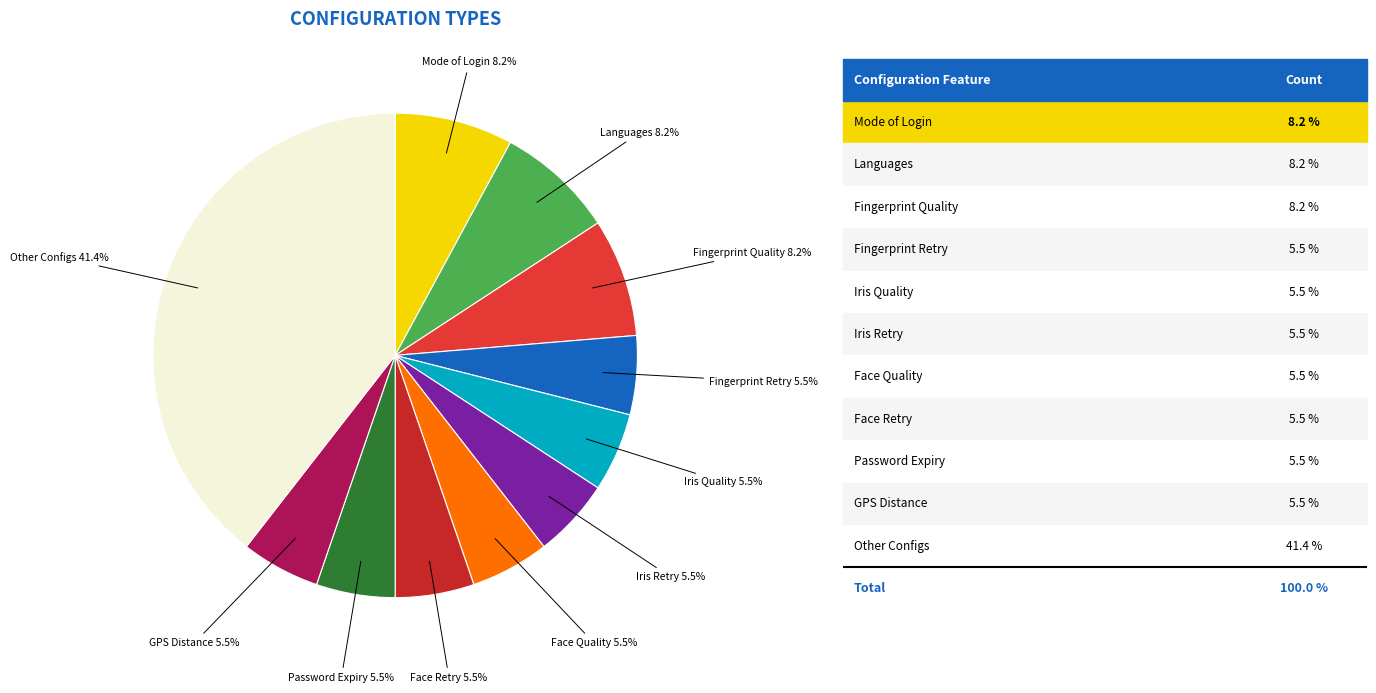

The Admin slice represents 13% of the pie. True or false?

False